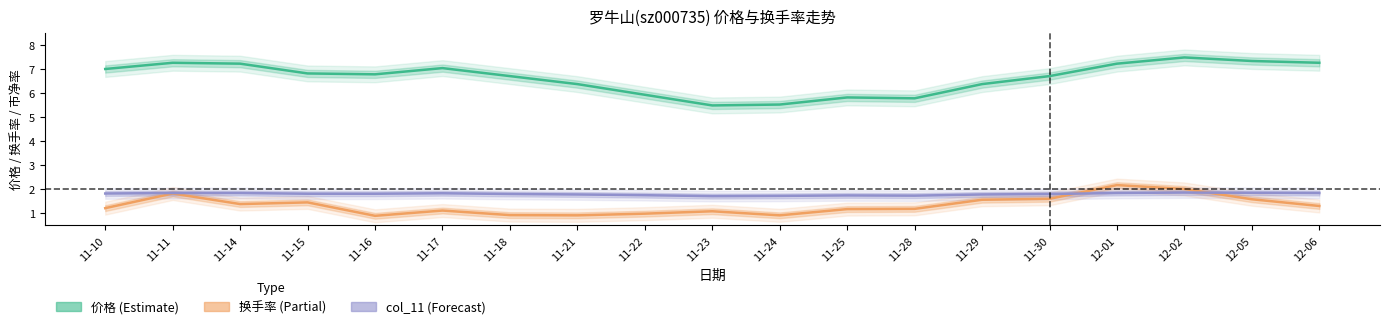

What is the total value across all series at 11-16?

9.5